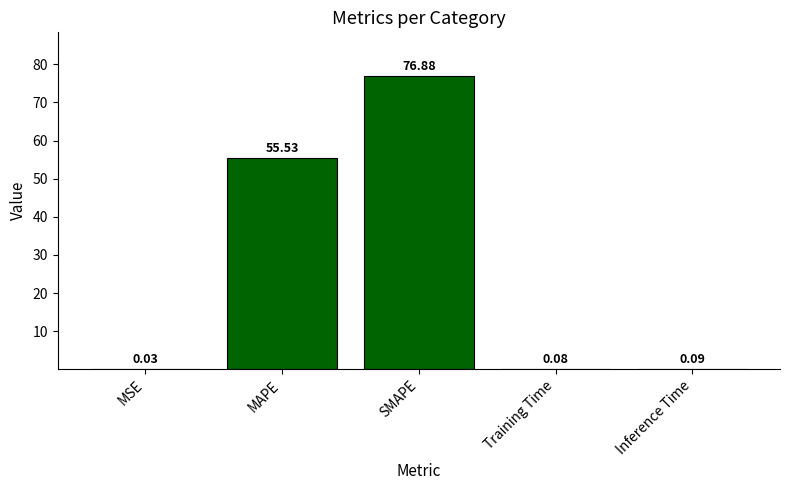

Are the bars horizontal?

No